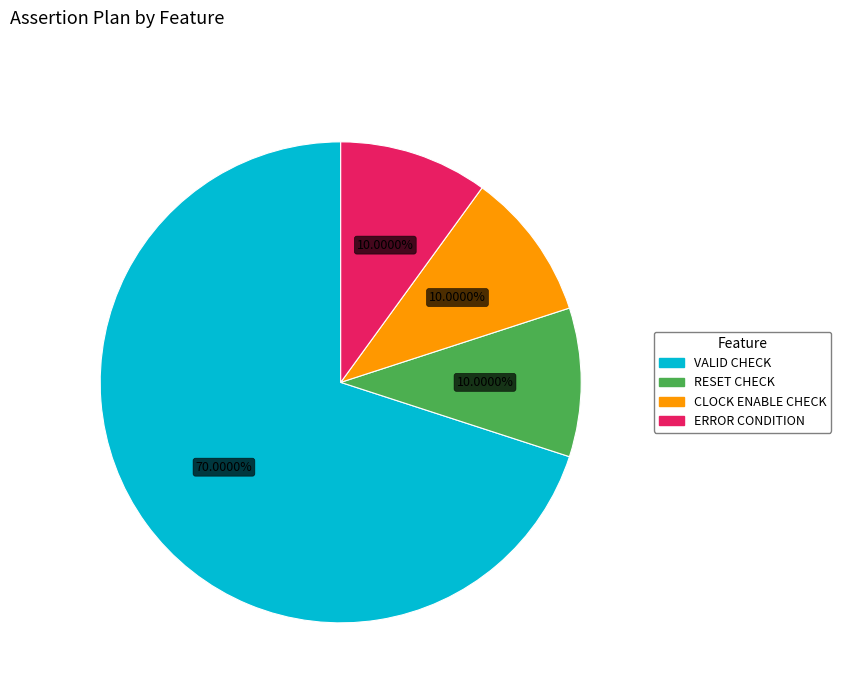

The ERROR CONDITION slice represents 1% of the pie. True or false?

False